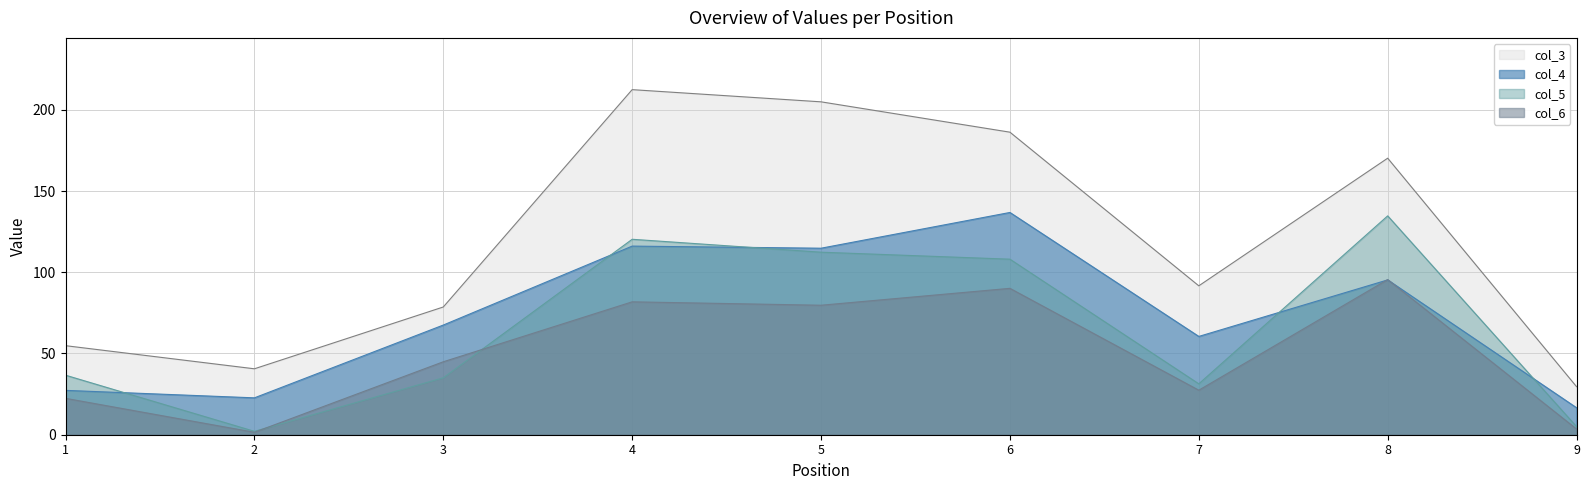

True or false: col_4 and col_3 cross at least once.

False